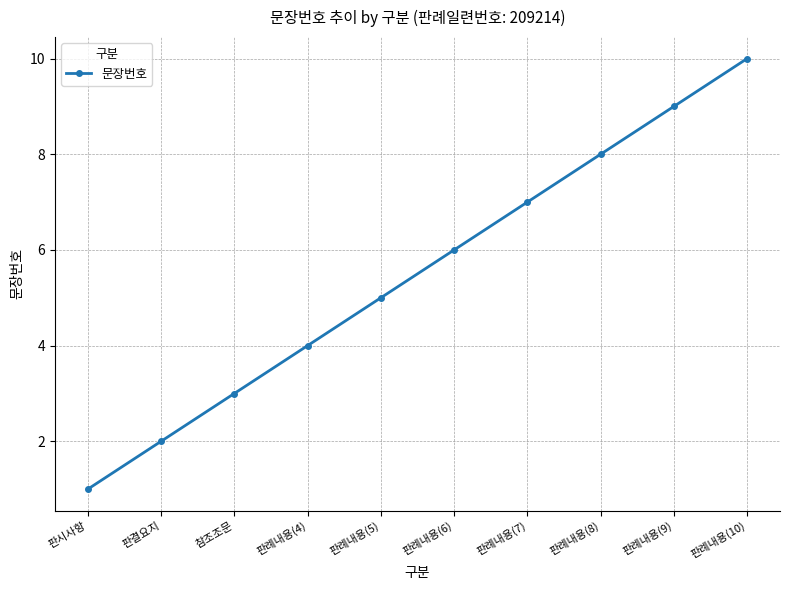

What is the change in value from 판시사항 to 판례내용(9)?

+8